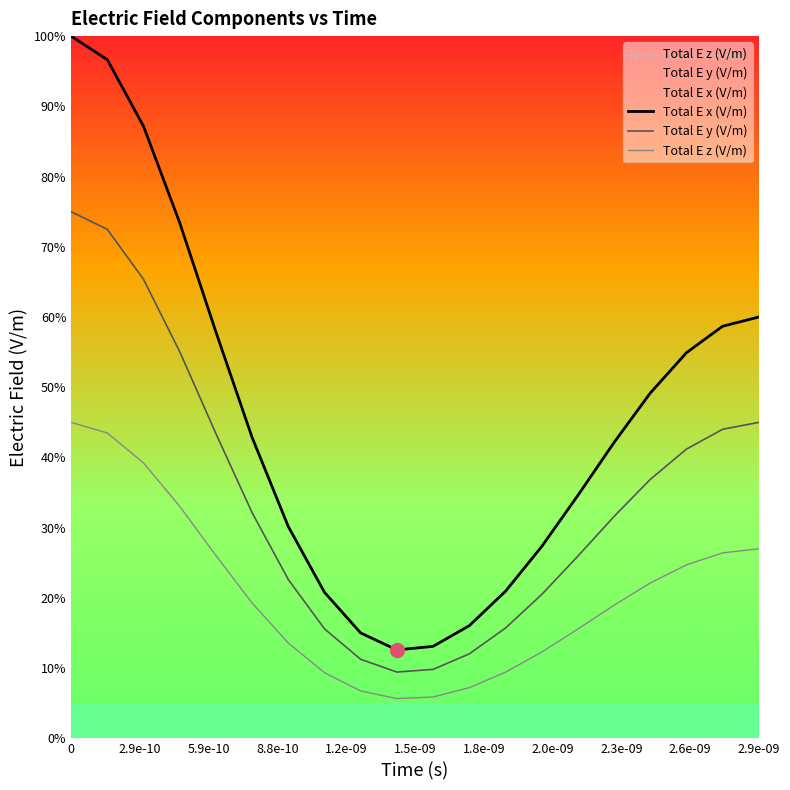

Reading left to right, extract all data points from this chart.

Total E x (V/m): 100.0	96.6	87.2	73.4	57.9	42.9	30.2	20.8	15.0	12.6	13.1	16.0	20.9	27.3	34.6	42.1	49.2	54.9	58.7	60.0
Total E y (V/m): 75.0	72.5	65.4	55.1	43.4	32.1	22.6	15.6	11.3	9.4	9.8	12.0	15.7	20.5	25.9	31.6	36.9	41.2	44.0	45.0
Total E z (V/m): 45.0	43.5	39.2	33.0	26.0	19.3	13.6	9.4	6.8	5.7	5.9	7.2	9.4	12.3	15.6	19.0	22.1	24.7	26.4	27.0